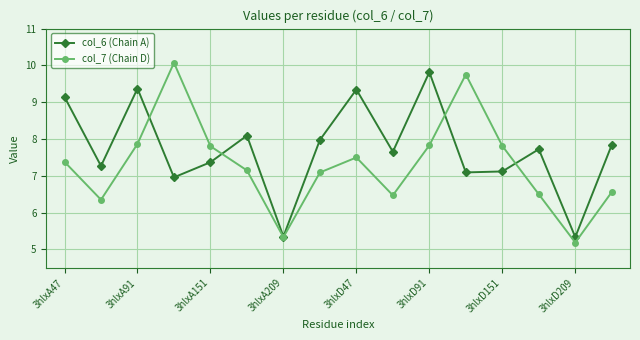

How many values in the col_7 (Chain D) series exceed 7?

10